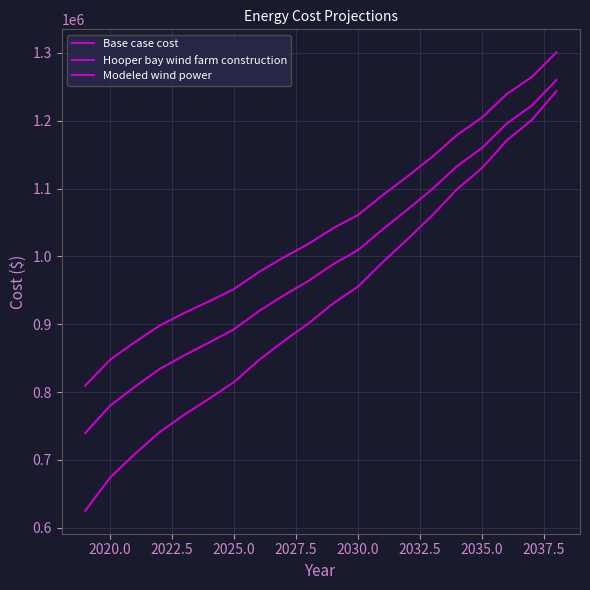

How many lines are shown in the chart?

3